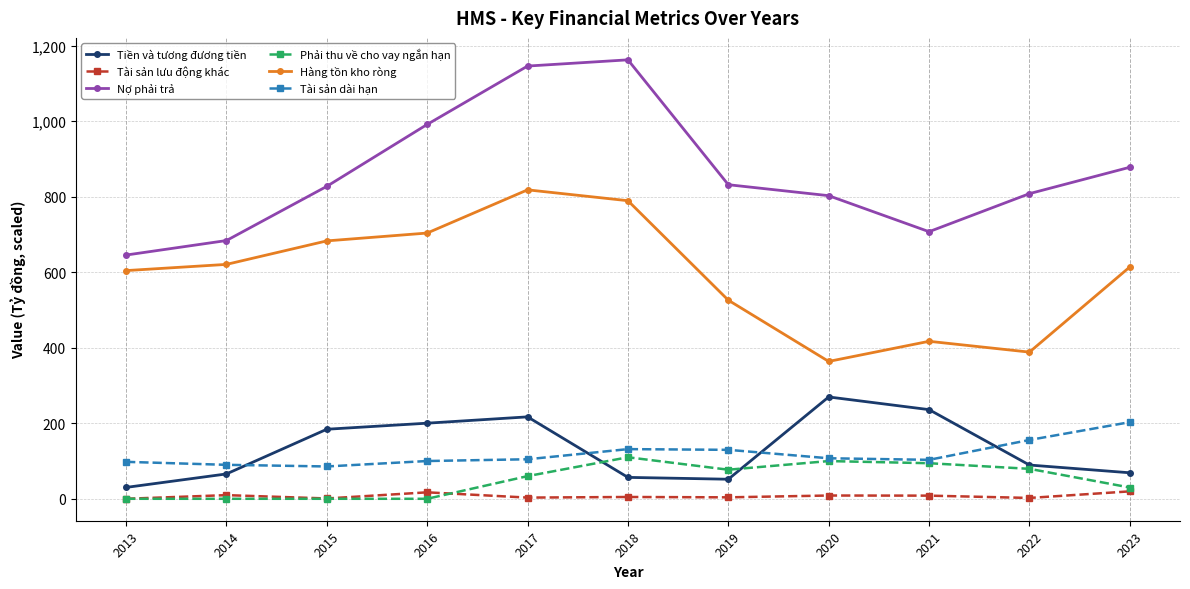

The value of Tiền và tương đương tiền at 2019 is 51.8. True or false?

True